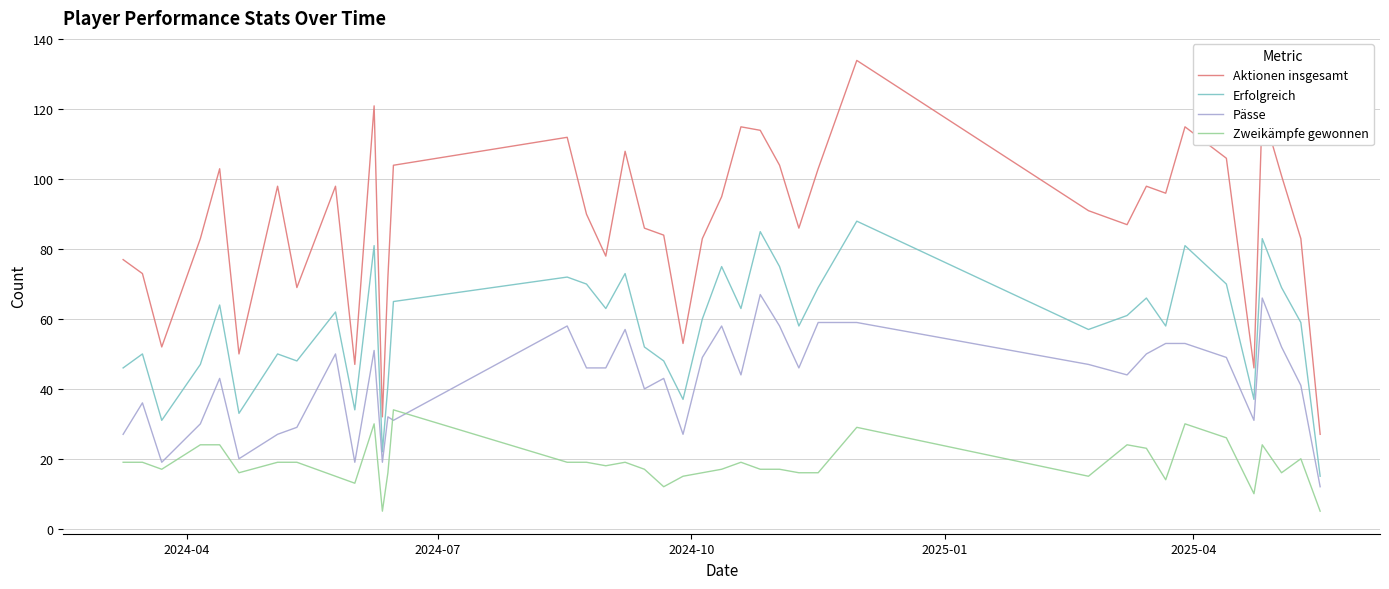

Count the number of categories in the chart.

40